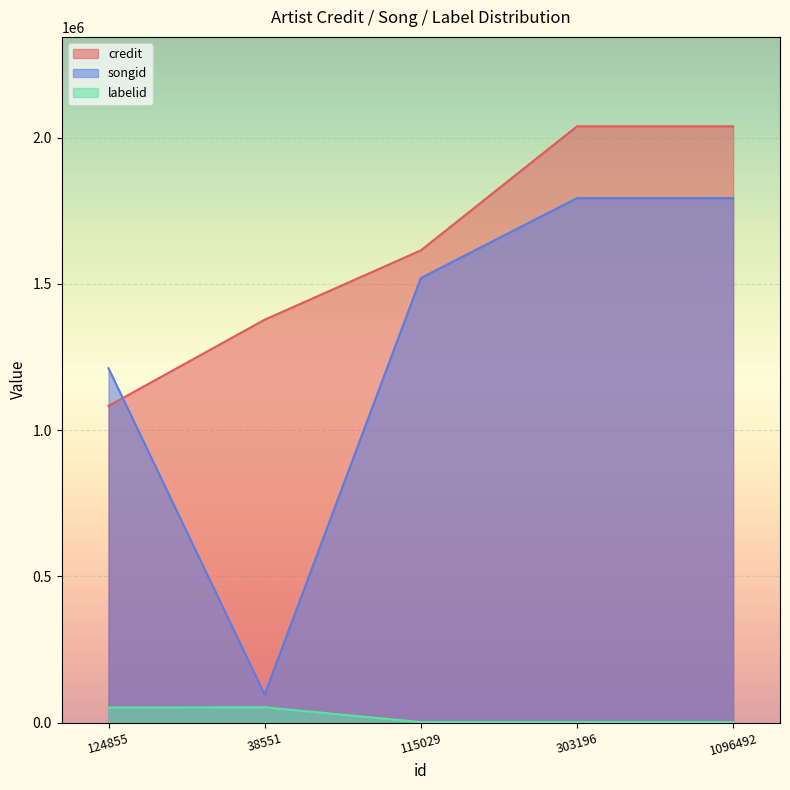

Rank the series by their maximum value, from highest to lowest.

credit, songid, labelid